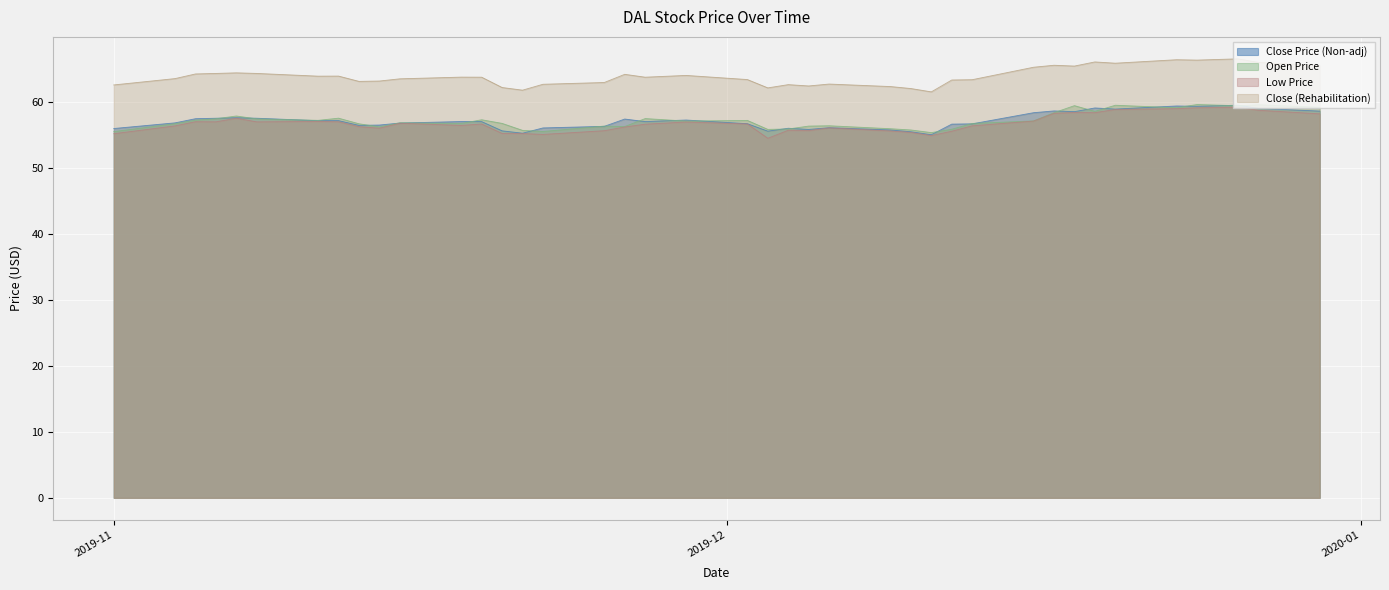

Which series has the largest total across all categories?

Close (Rehabilitation)